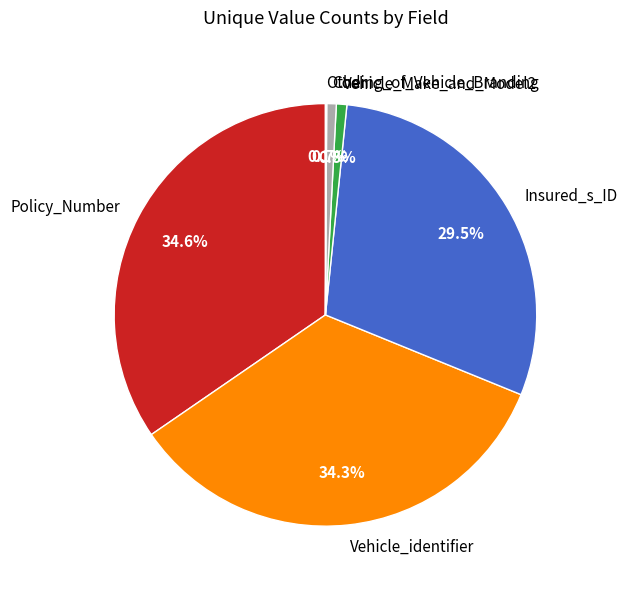

Is there any slice that represents more than half of the pie?

No